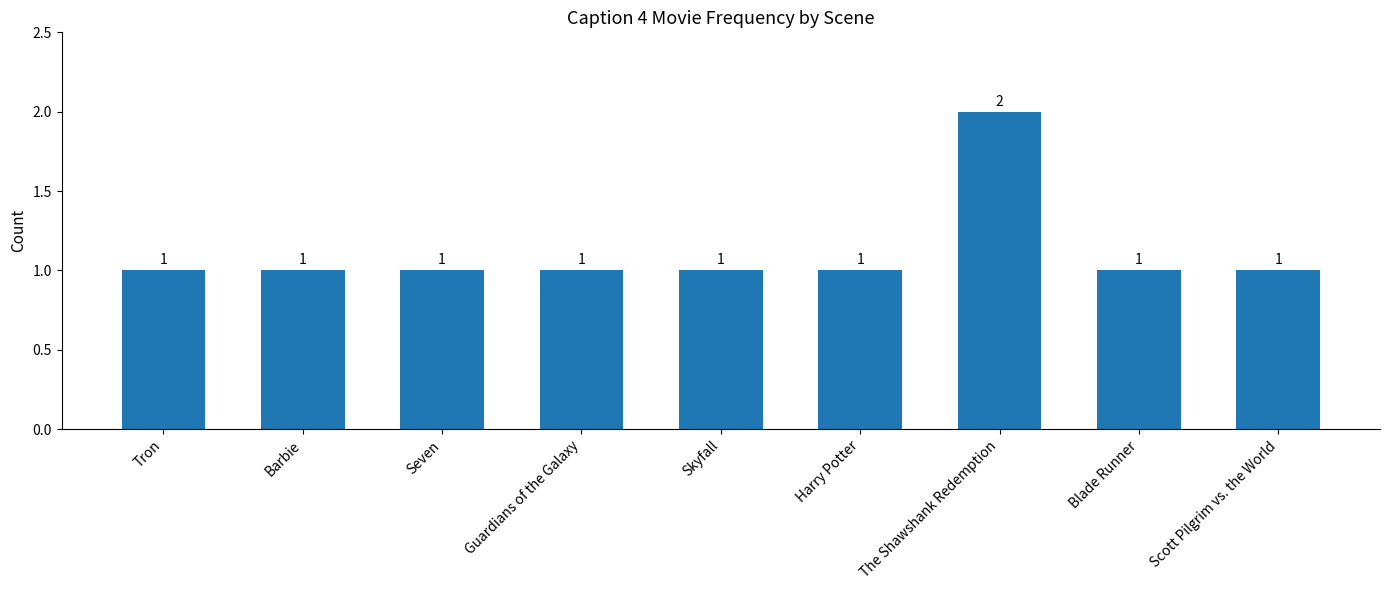

Reading right to left, transcribe all the data shown in this chart.

1	1	2	1	1	1	1	1	1